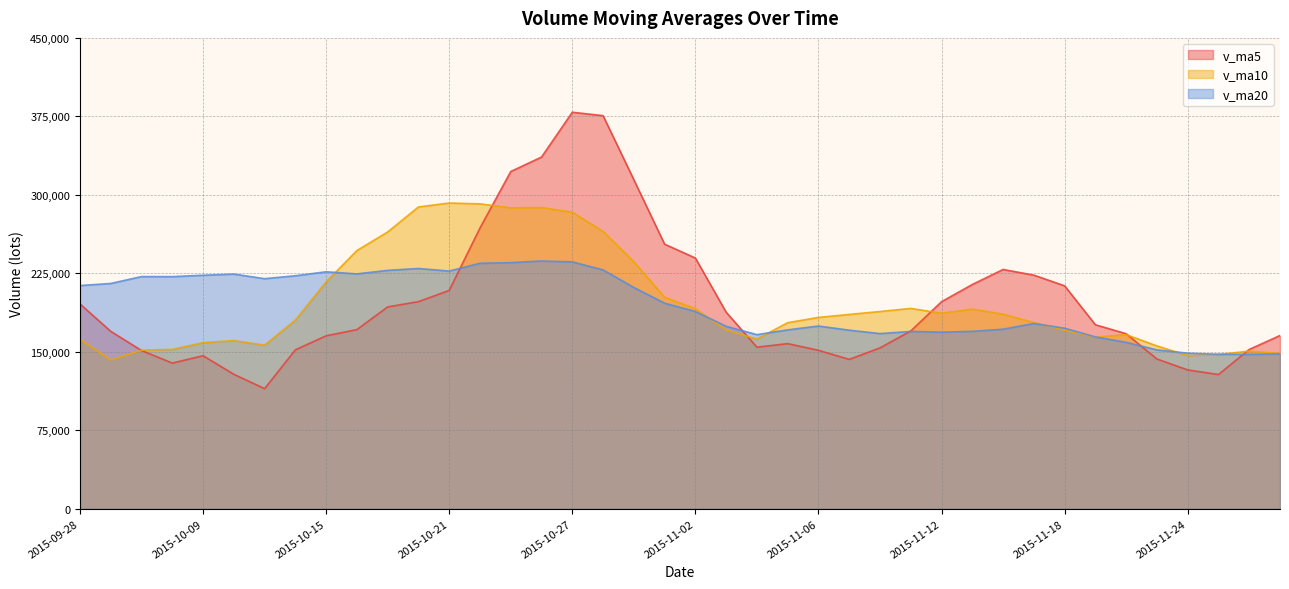

True or false: v_ma20 has more than 2 points higher than both neighbors.

True